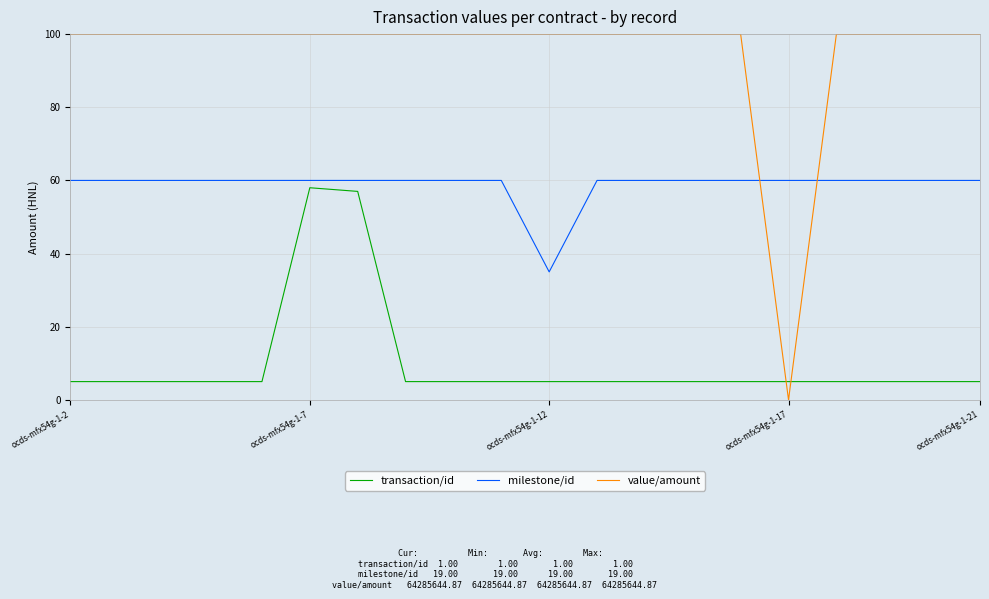

True or false: transaction/id and value/amount intersect in this chart.

True